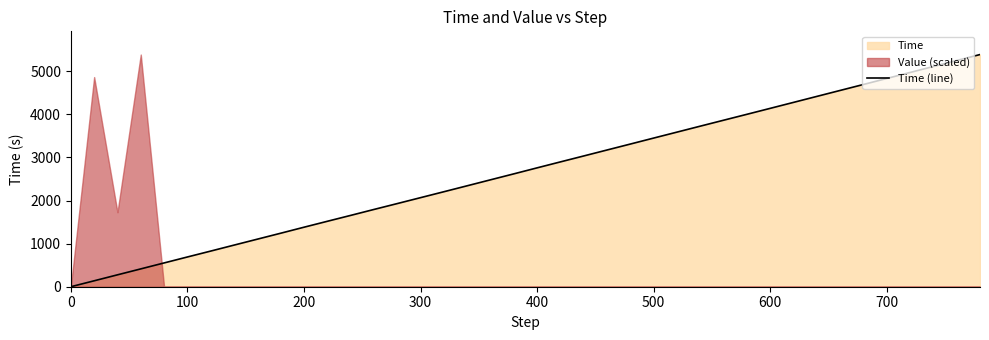

Is it true that Time (line) equals 4831.6 at 700?

True